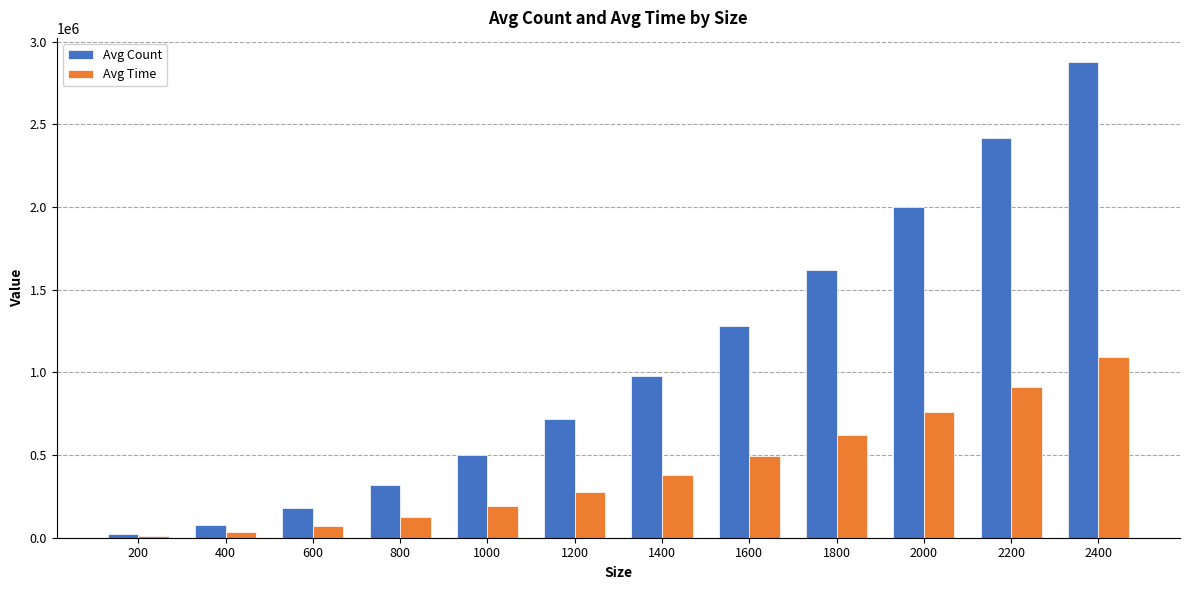

How many data points does each series have?

12